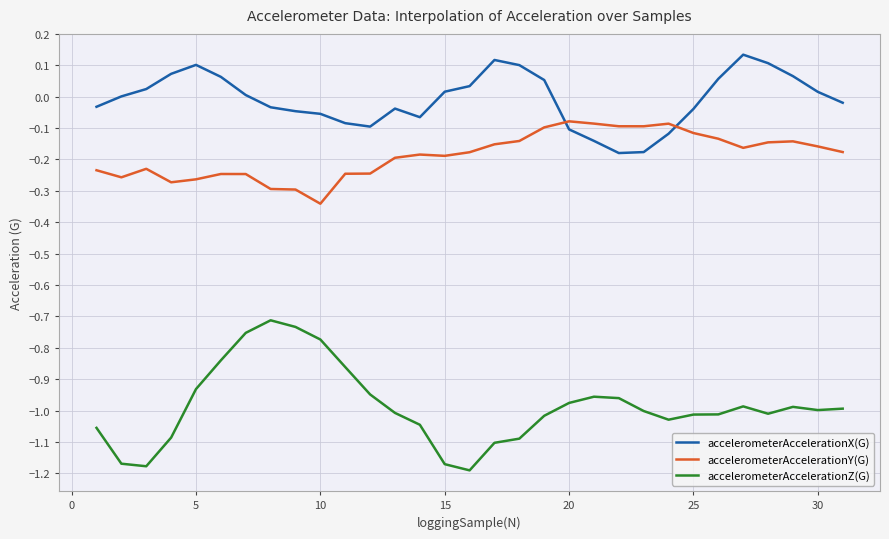

What is the difference between the maximum and minimum values in the accelerometerAccelerationX(G) series?

0.3